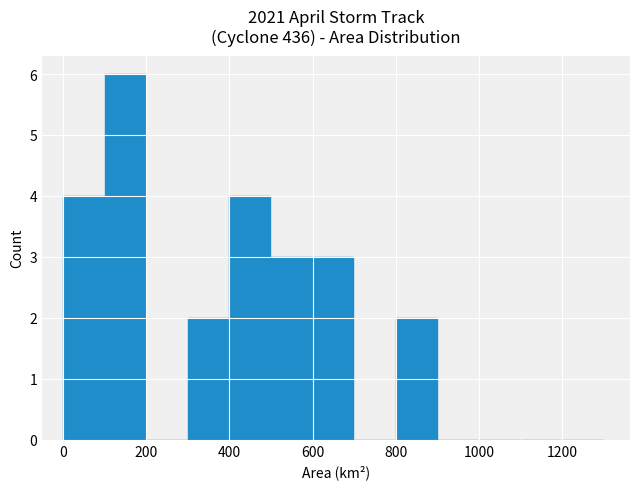

Does the chart contain stacked bars?

No